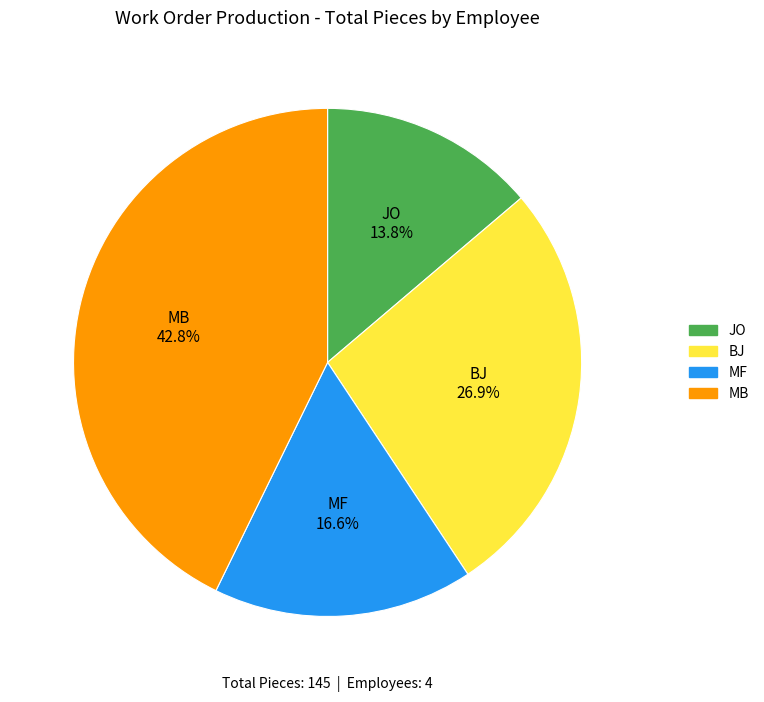

Rank the categories by value from lowest to highest.

JO, MF, BJ, MB